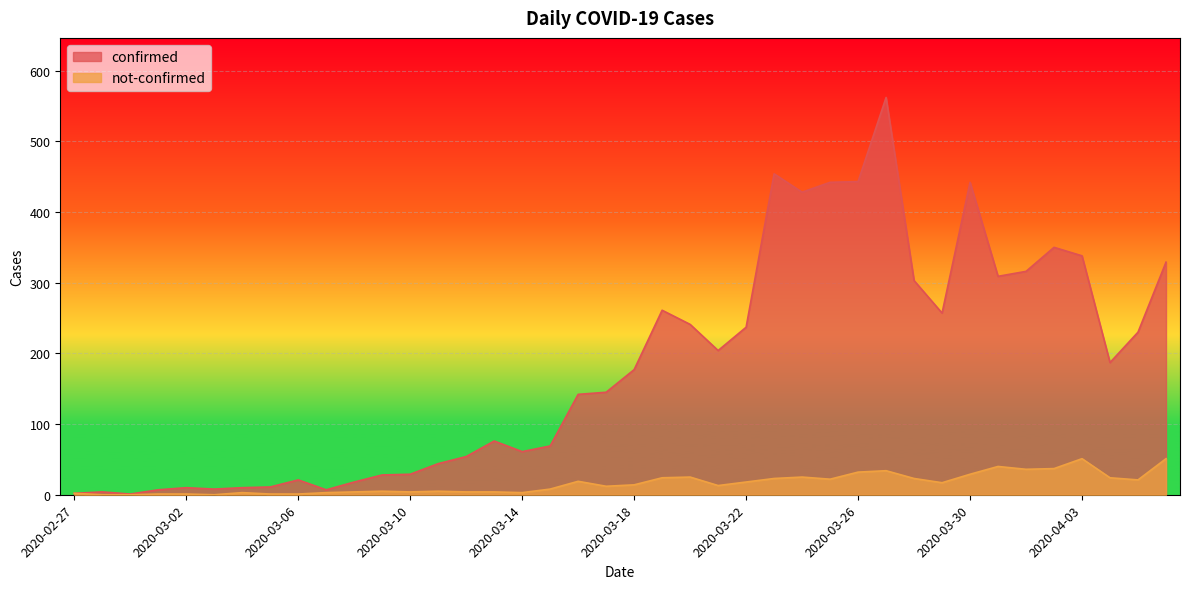

What is the difference between the maximum and minimum values in the confirmed series?

561